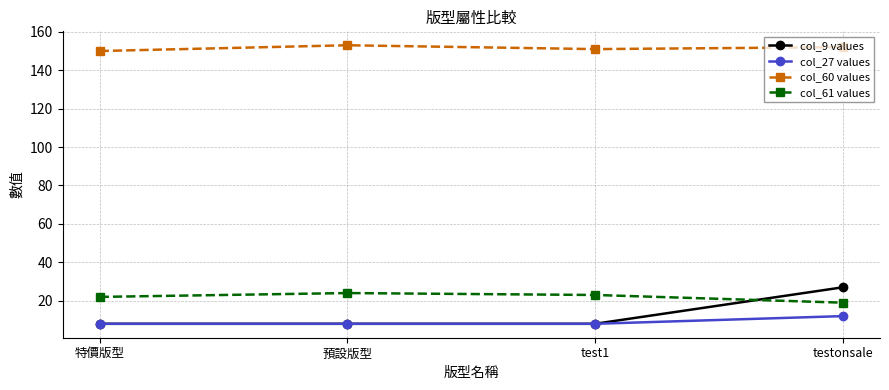

True or false: col_60 values has a value of 71 at 預設版型.

False